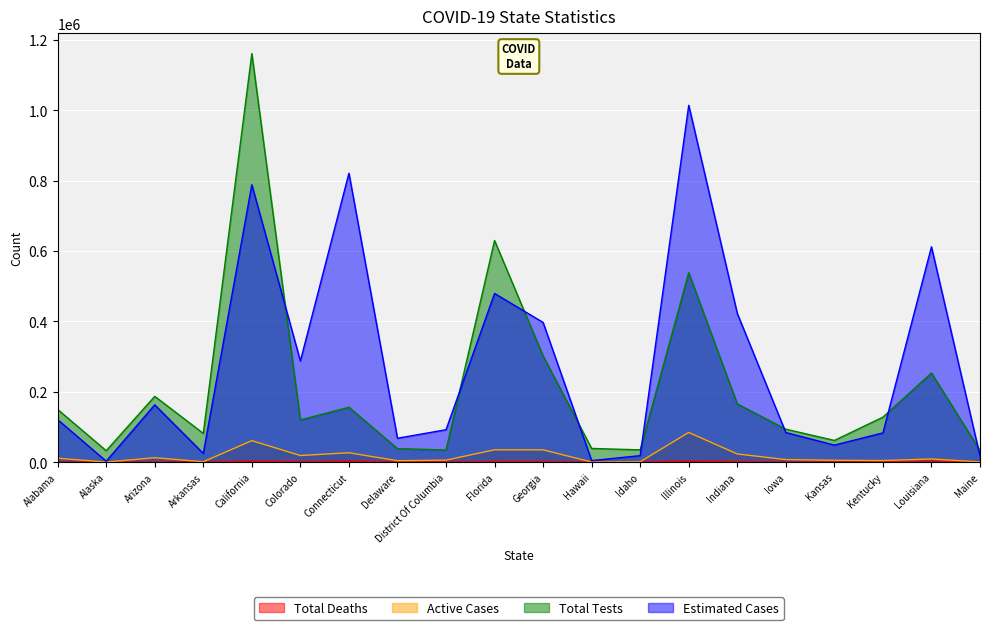

What is the label of the 4th point from the left?

Arkansas